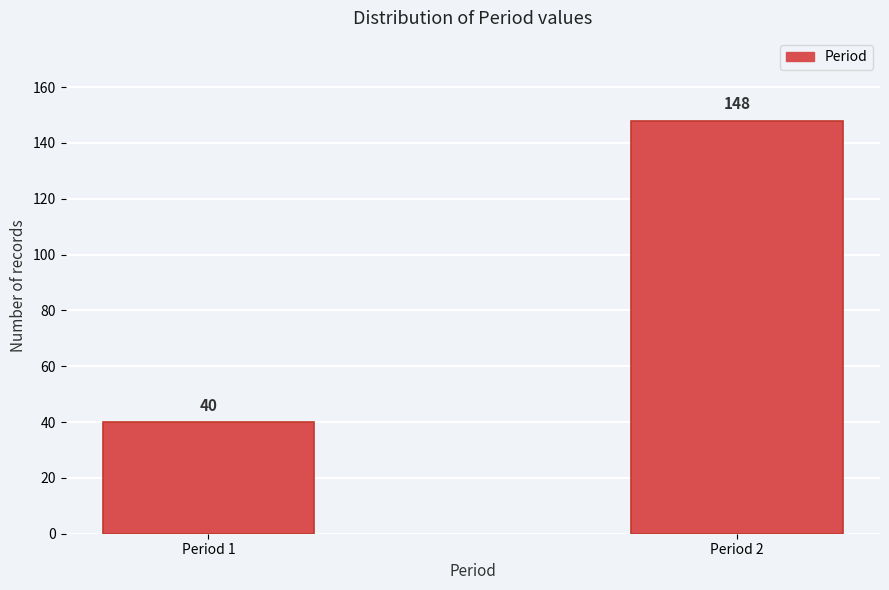

Reading right to left, list all the values displayed in this chart.

148	40